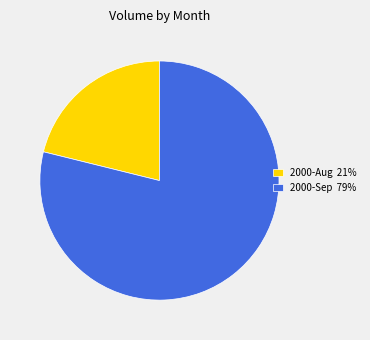

Which category has the smallest portion of the pie?

2000-Aug 21%